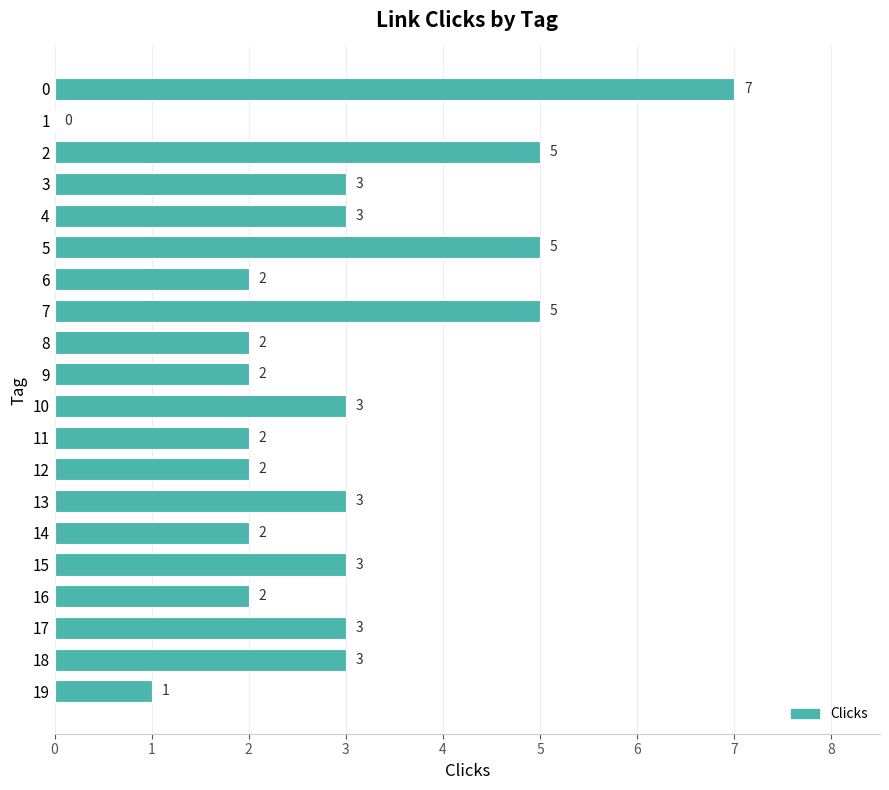

What is the sum of all values?

58